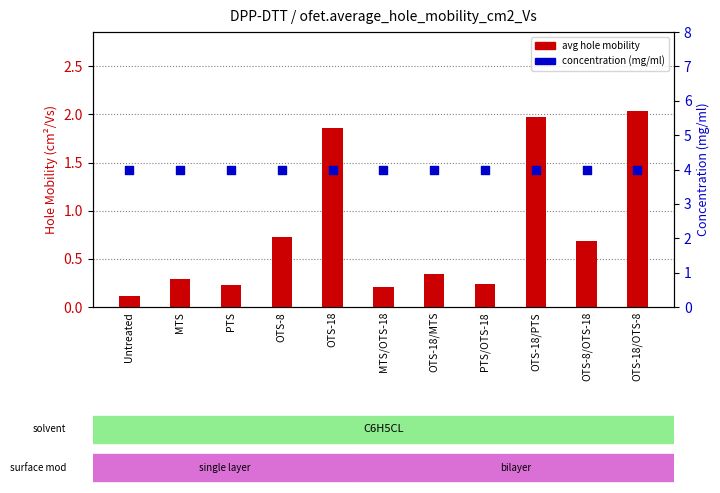

Which series reaches the minimum Y coordinate?

avg hole mobility